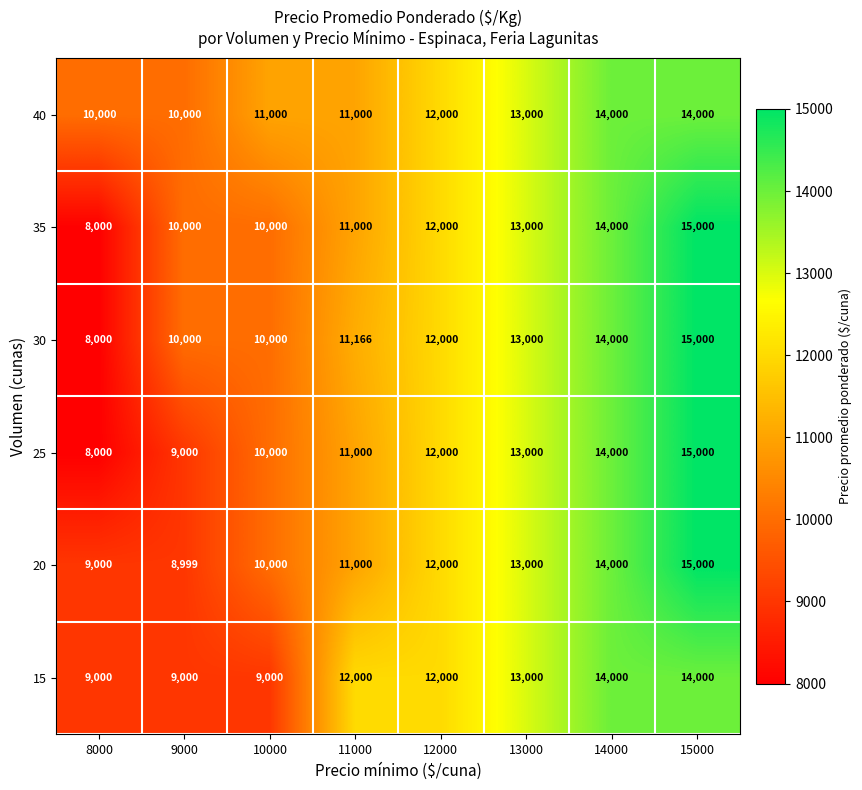

What is the spread (max minus min) of values at 8000?

2000